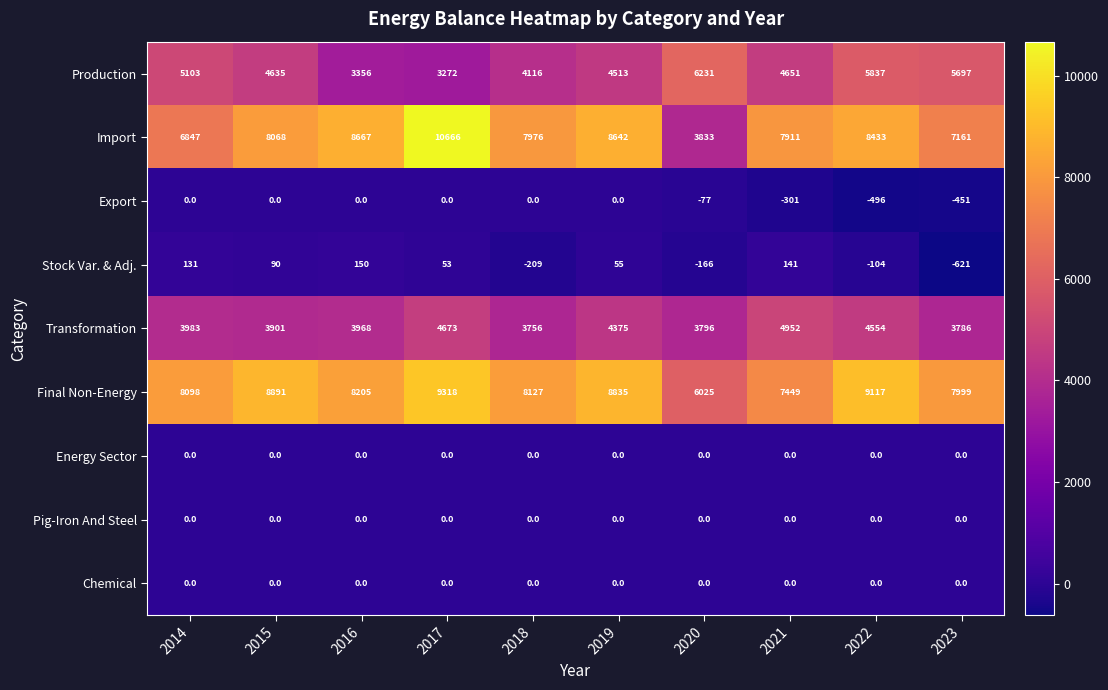

At how many categories does at least one series exceed 6265?

9